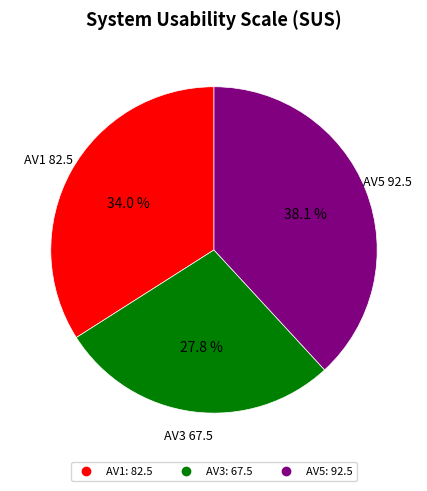

Is there a majority slice in this chart?

No